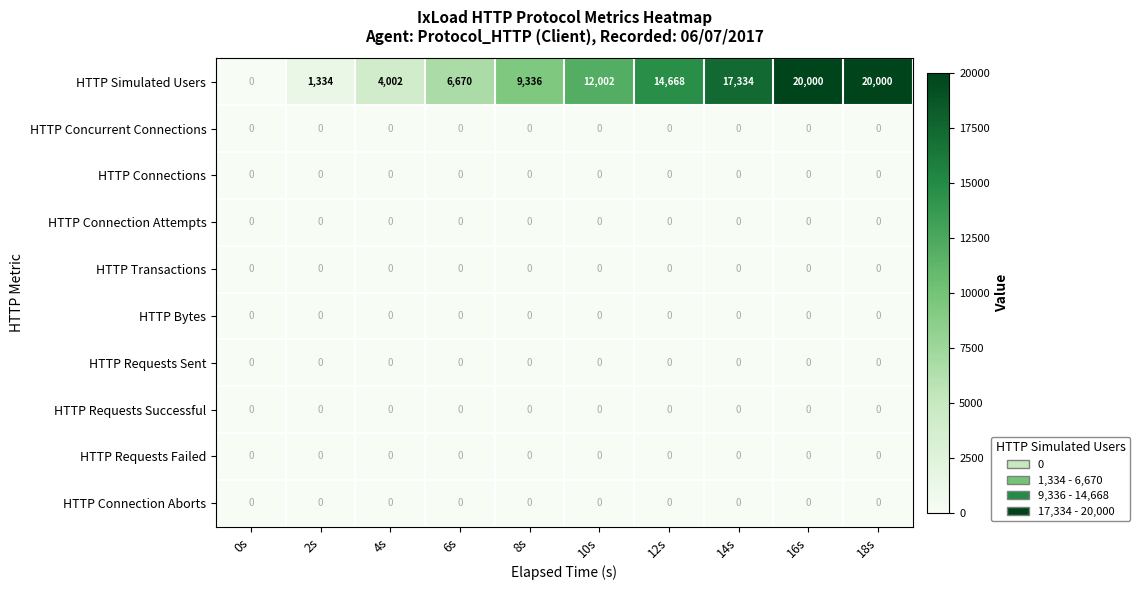

What is the total value across all series at 12s?

14668